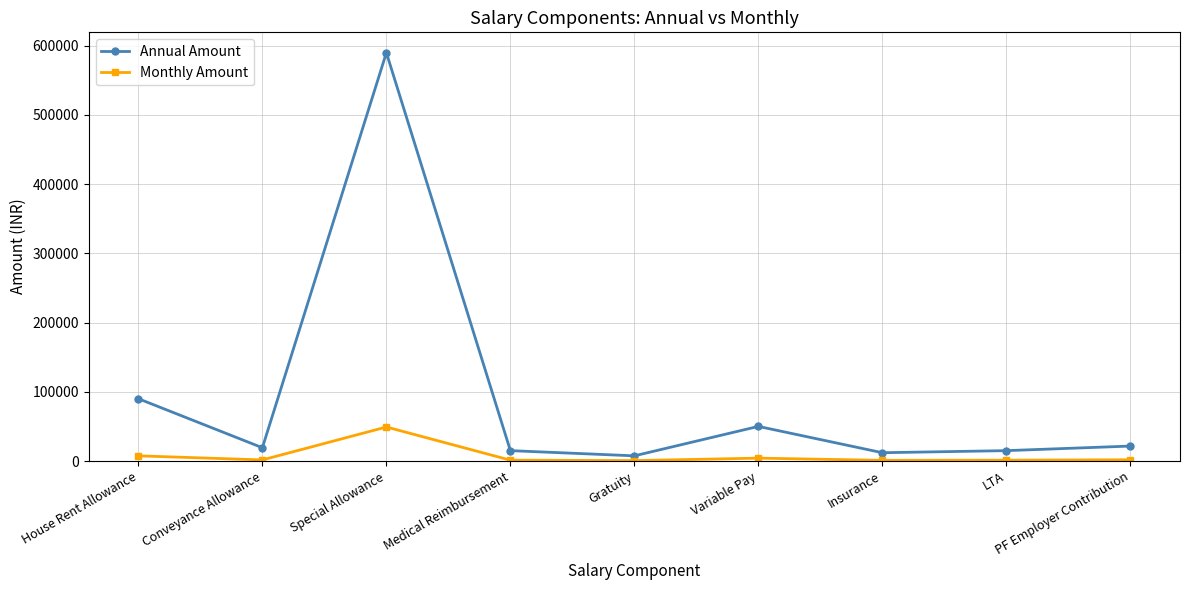

In Monthly Amount, how many points are lower than both neighbors (excluding endpoints)?

3